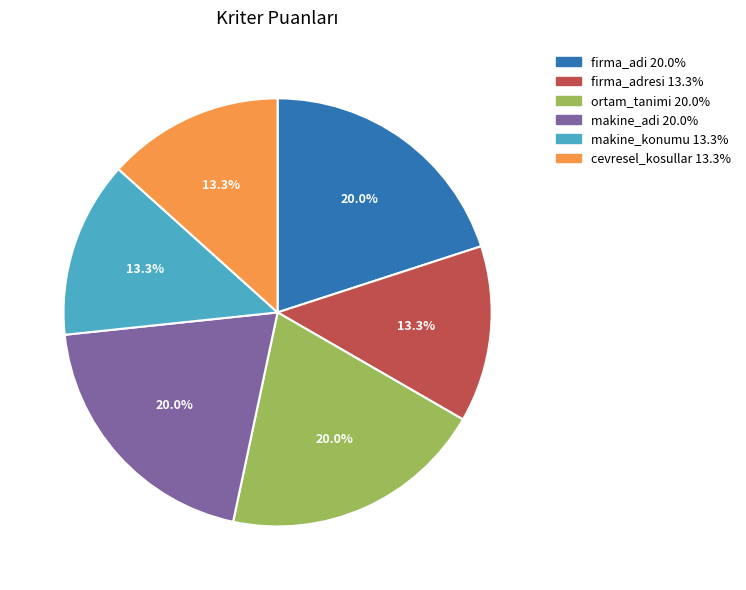

Which has a higher value, cevresel_kosullar or ortam_tanimi?

ortam_tanimi